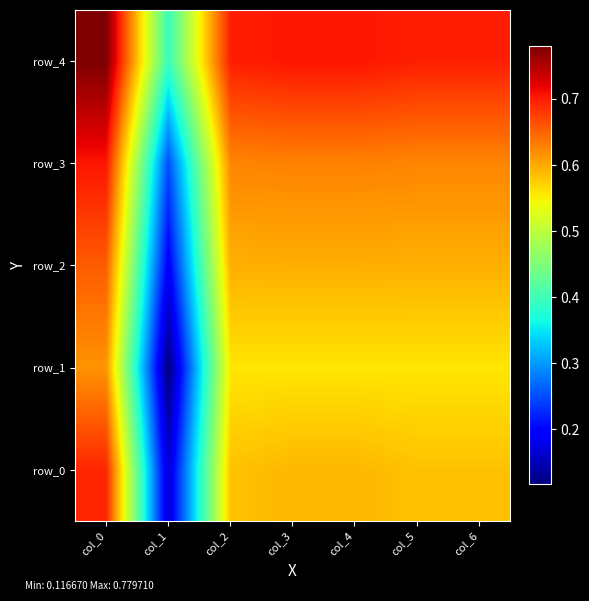

What is the average value of the row_2 series?

0.5